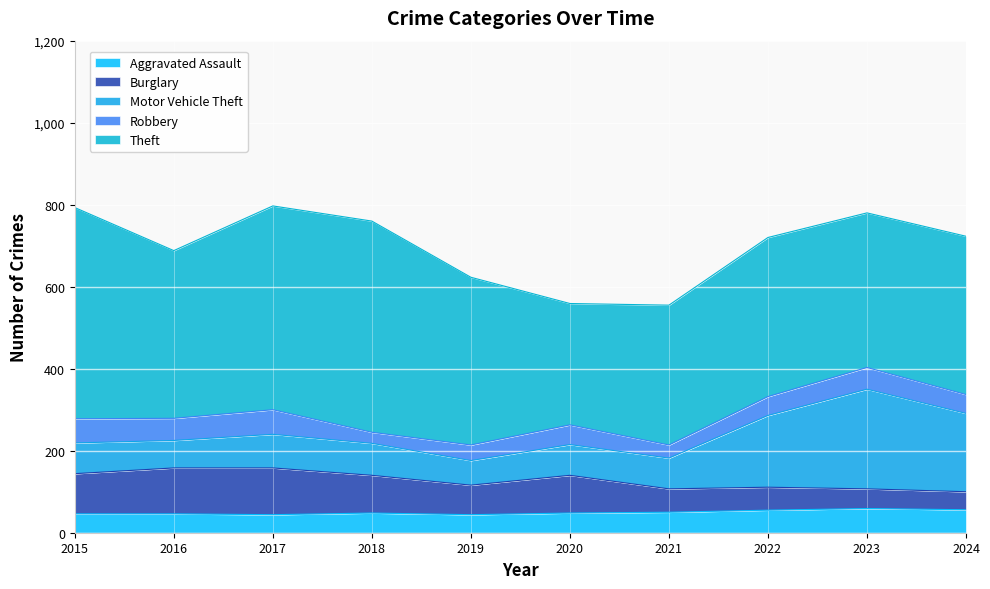

Which series has the widest spread of values?

Theft